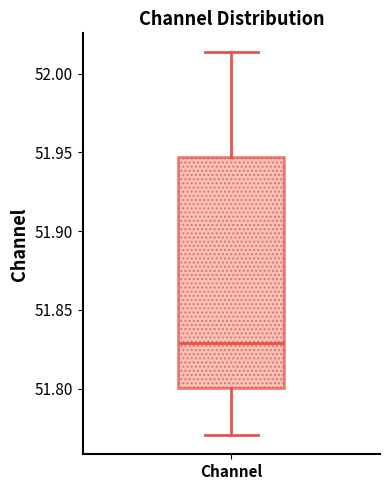

Transcribe this box plot: give where the median line is, the range the box spans, and where the two whiskers end, as read against the y-axis. The values are not printed on the chart, so give them approximately, as read against the axis.

median 51.830, box 51.800 to 51.945, whiskers 51.770 to 52.015